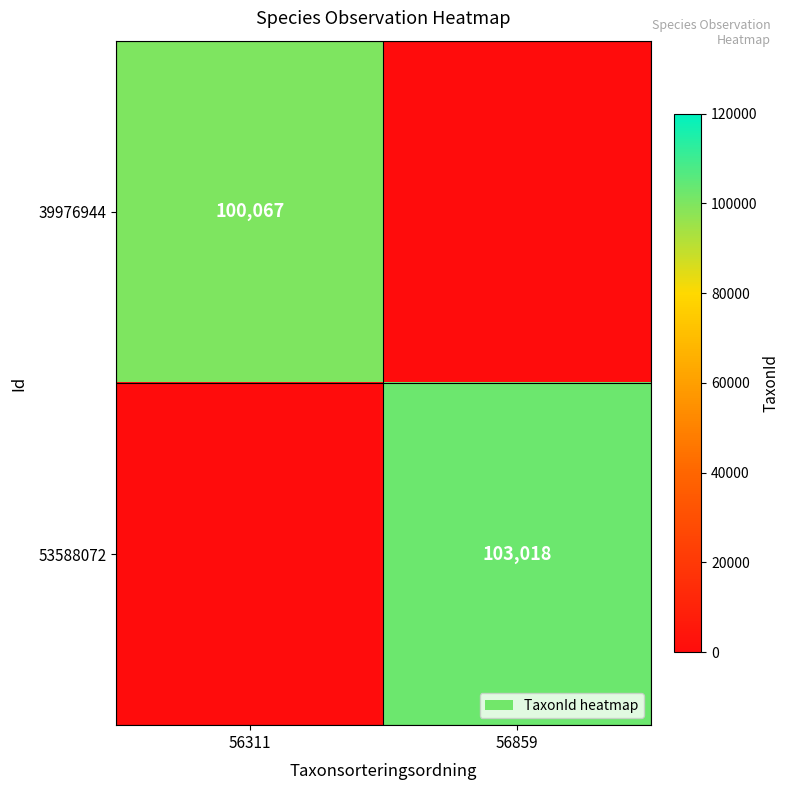

At how many categories does at least one series exceed 42404?

2